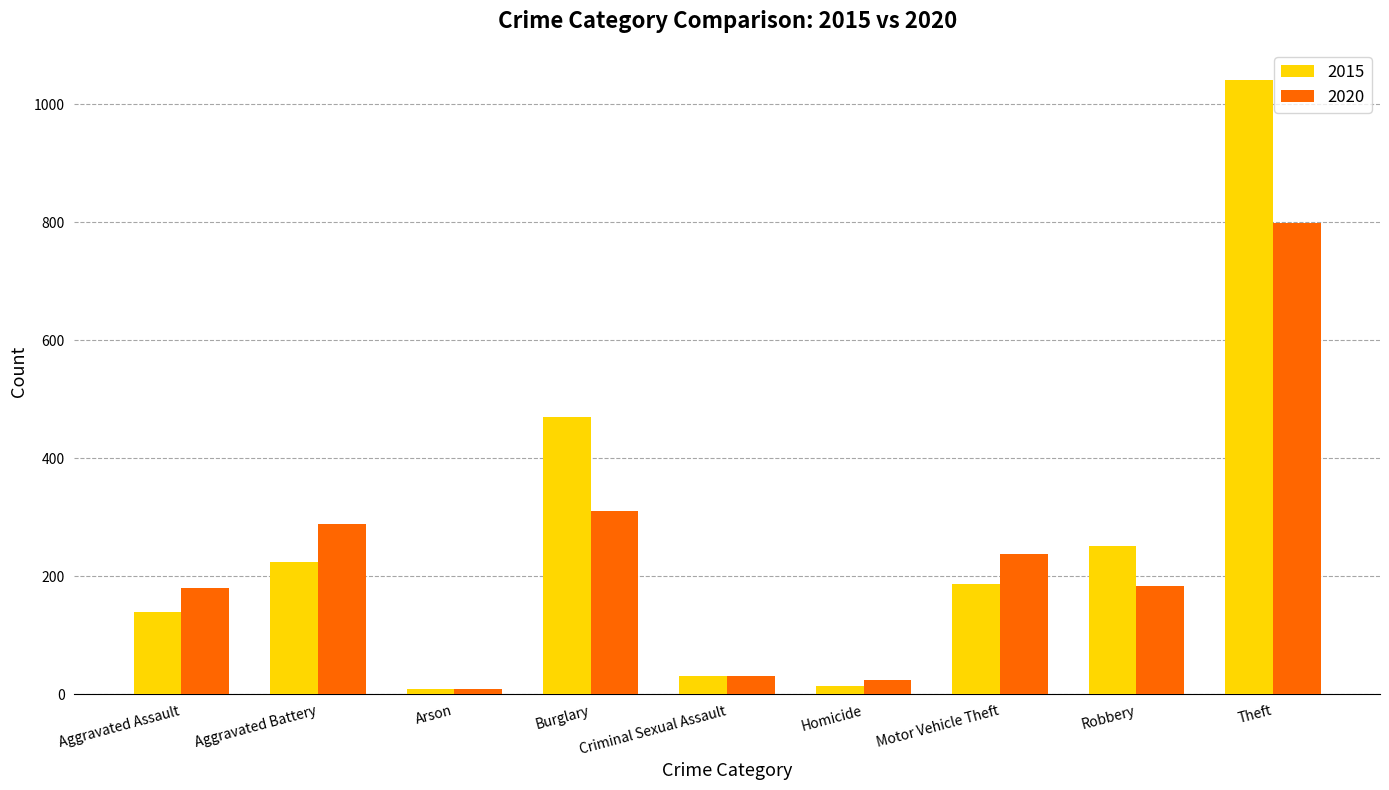

Which series has the largest range (max minus min)?

2015